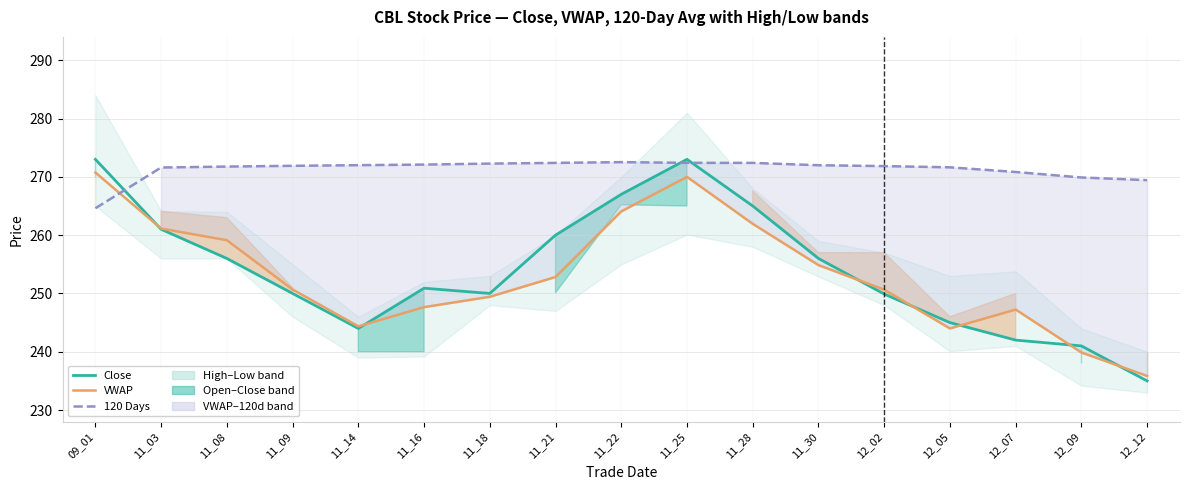

At which label does VWAP reach its peak?

09_01